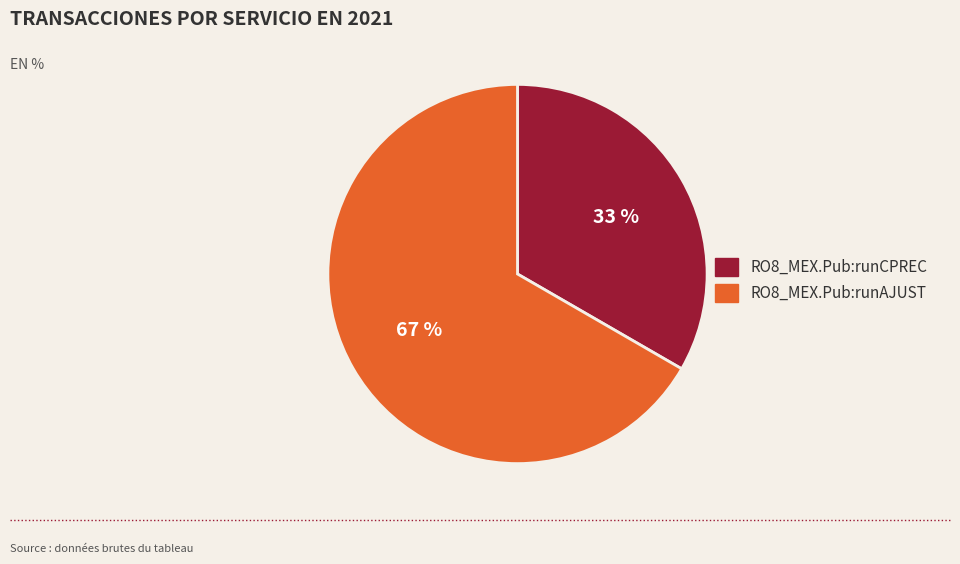

To the nearest percent, what is the combined percentage of RO8_MEX.Pub:runAJUST and RO8_MEX.Pub:runCPREC?

100%